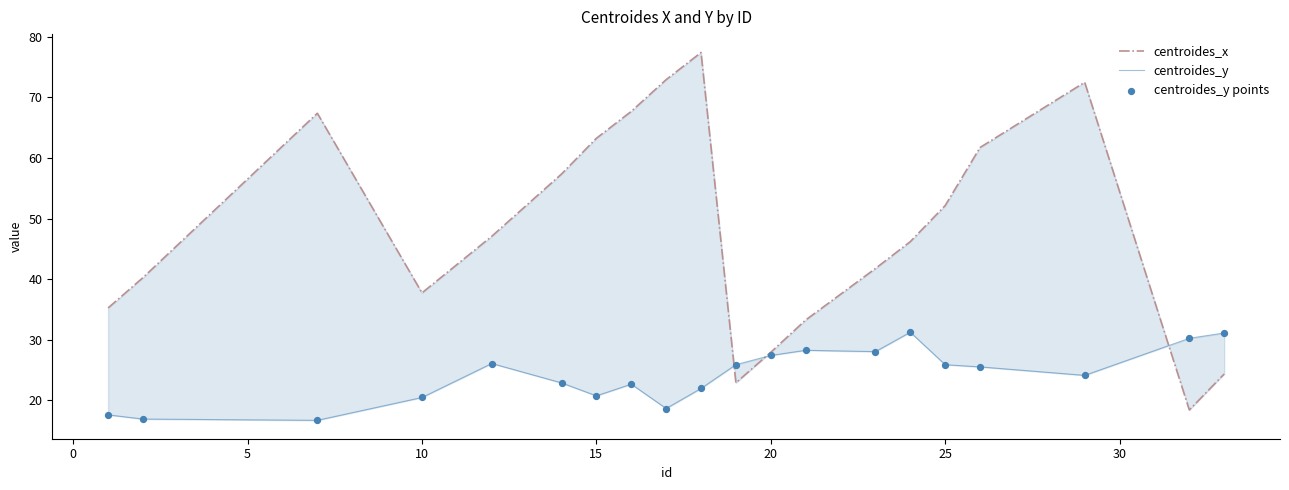

Which series contains the lowest Y value?

centroides_y